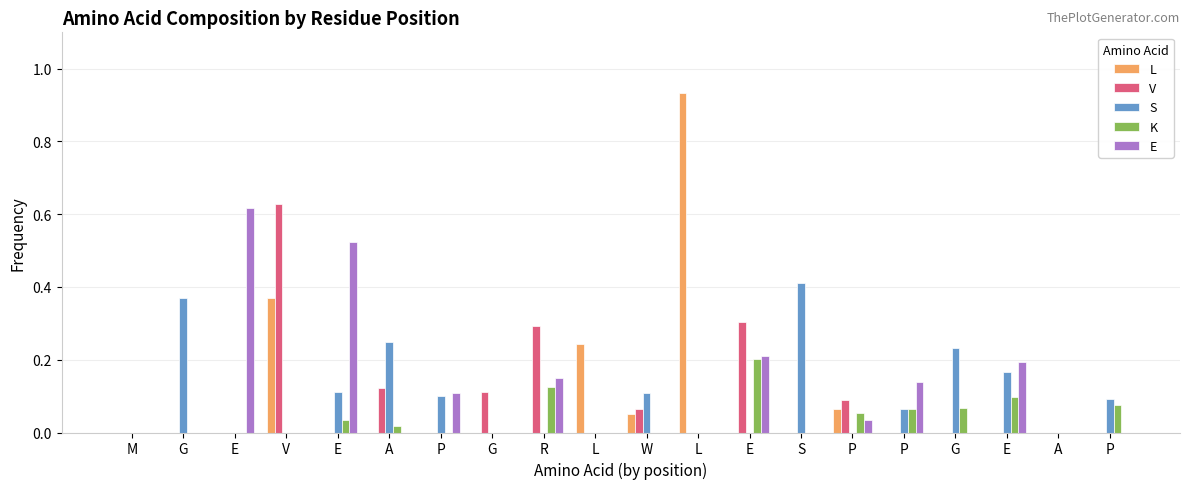

How many series are shown in this chart?

5